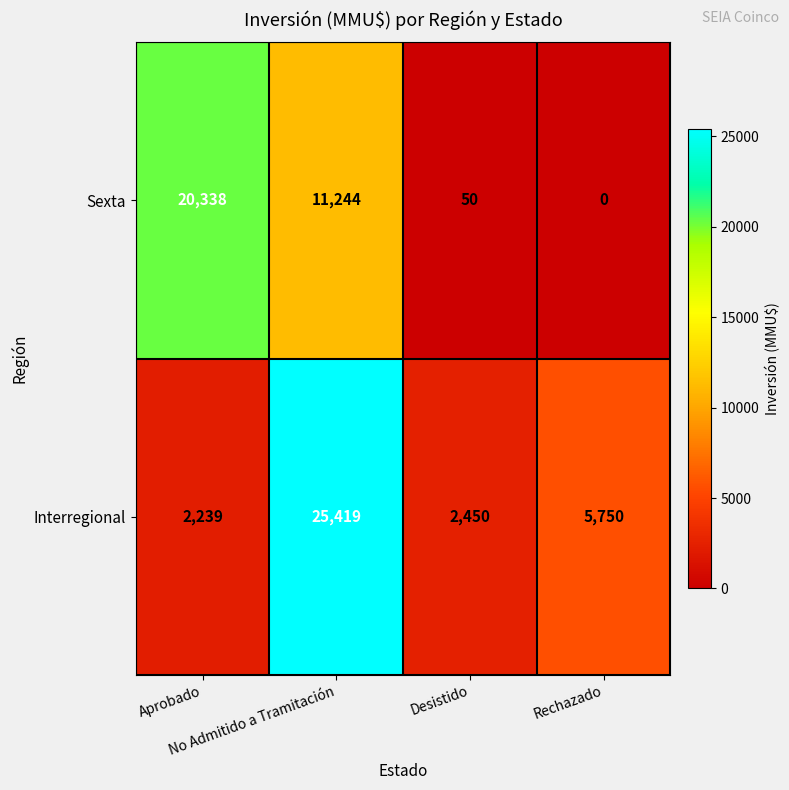

What is the maximum value for Sexta?

20338